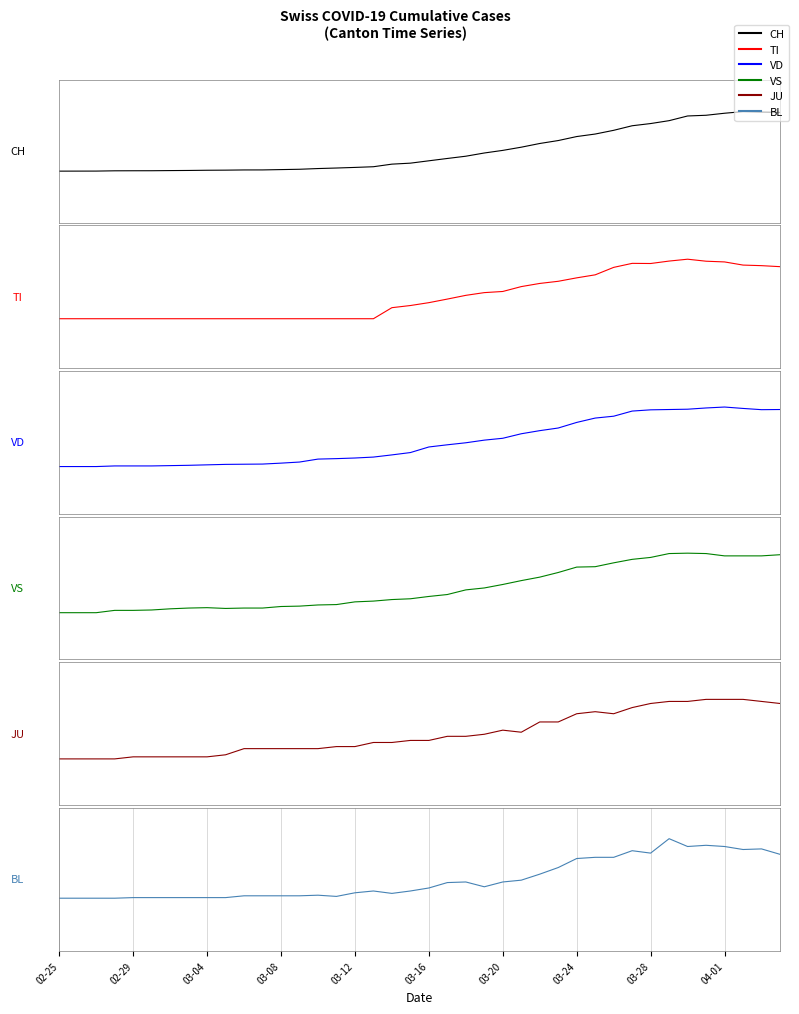

What is the difference between the maximum and minimum values in the JU series?

1.0